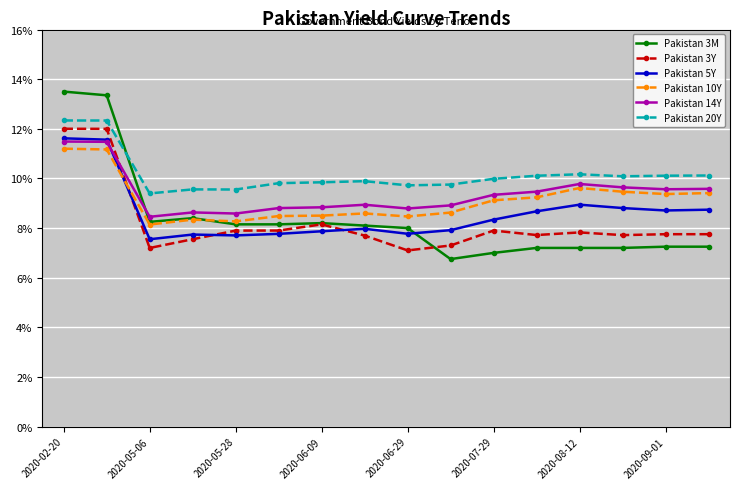

How many lines are shown in the chart?

6